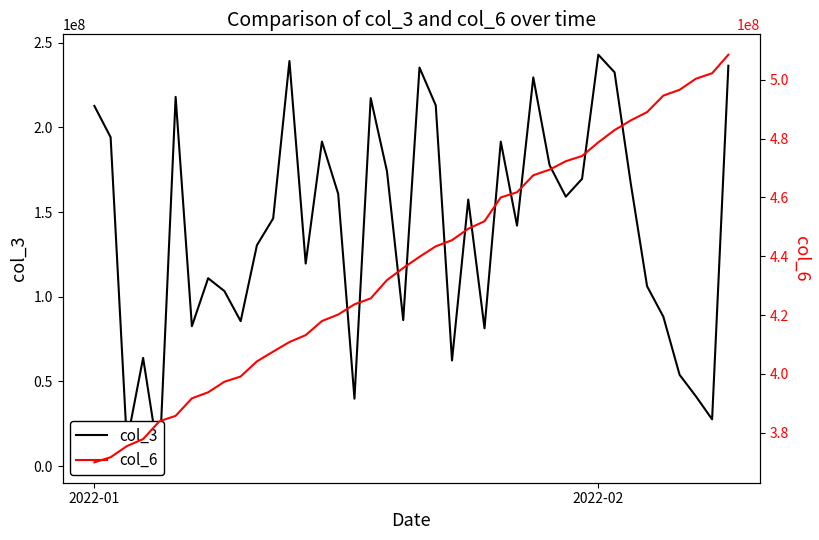

What are all the series names shown in the legend?

col_3, col_6